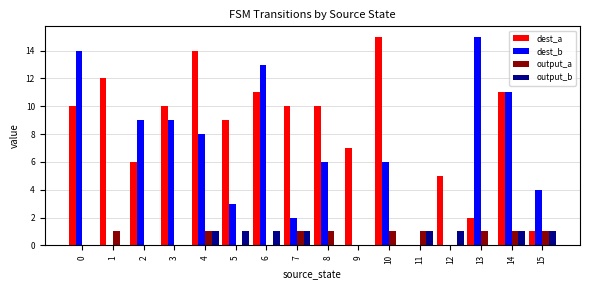

What is the maximum value shown in the chart?

15